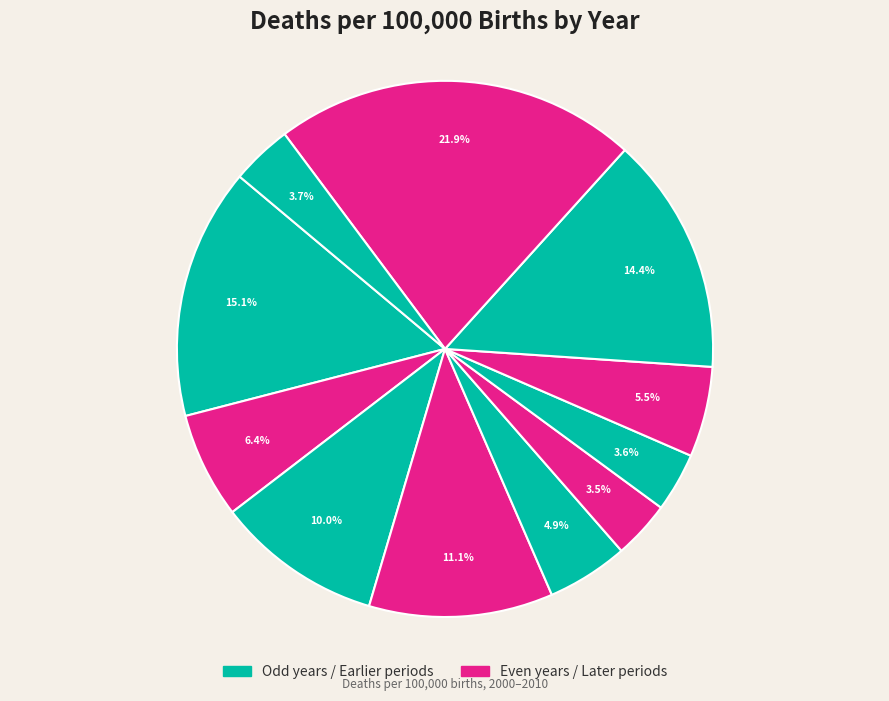

How many slices are in this pie chart?

11